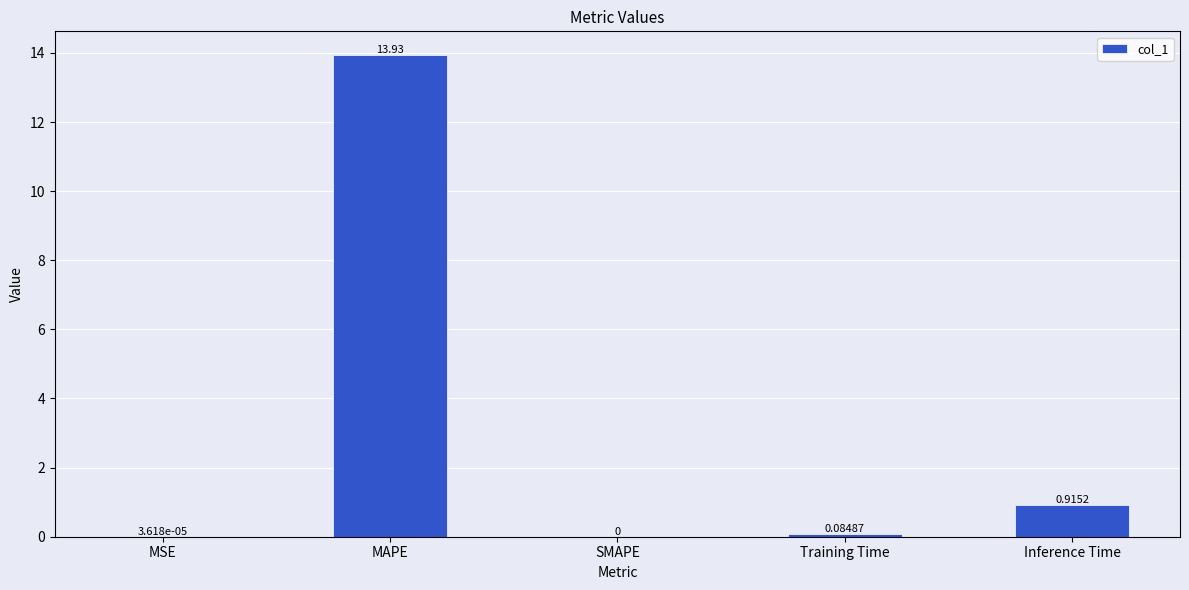

Which has a higher value, Inference Time or SMAPE?

Inference Time